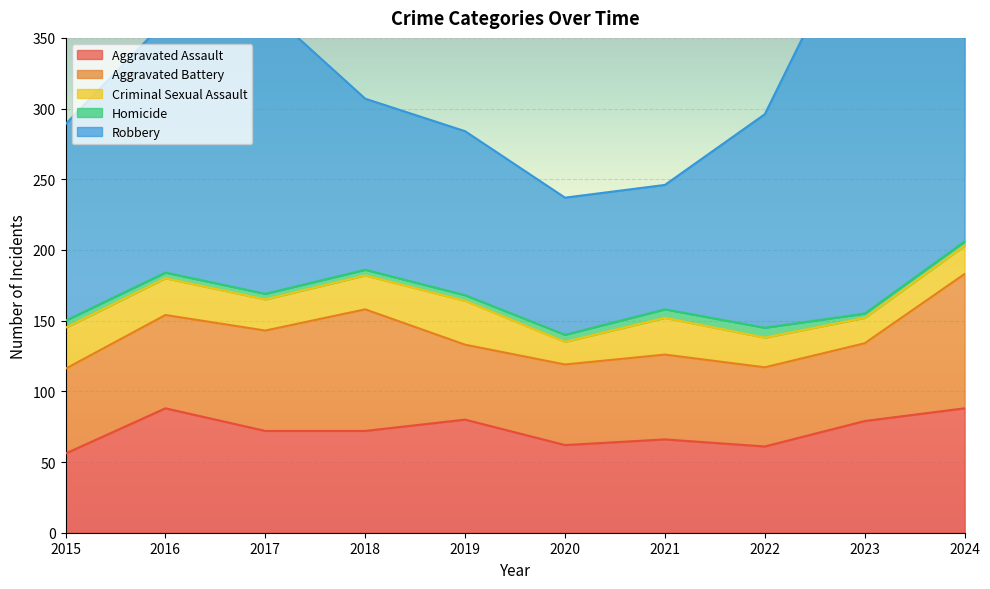

How many interior local valleys does the Aggravated Battery series have?

2